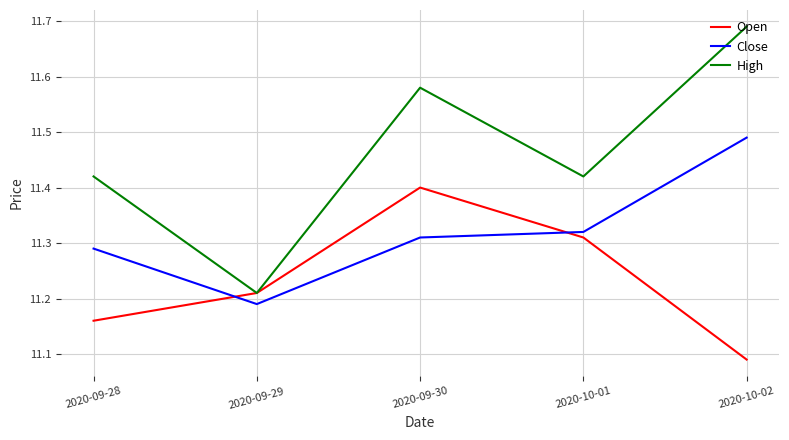

What is the difference between the second highest and second lowest values in the High series?

0.2